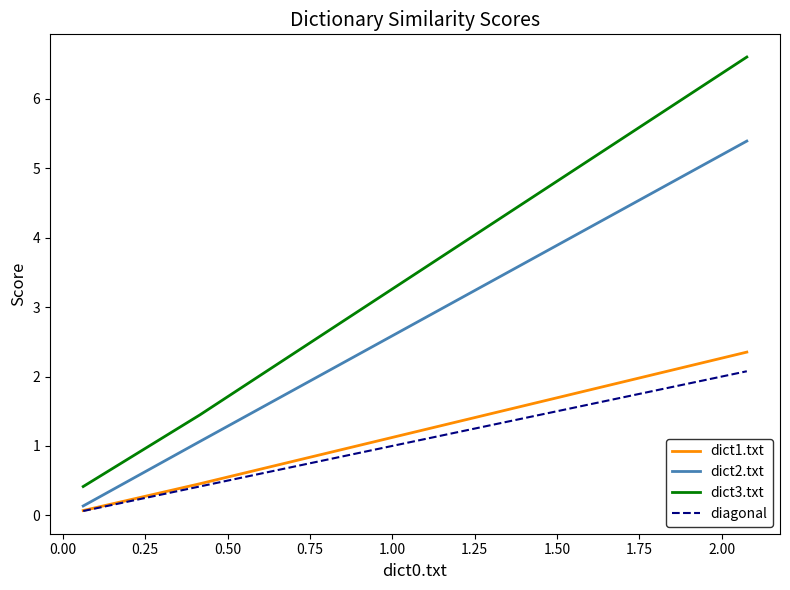

What is the highest value of the dict3.txt series?

6.6